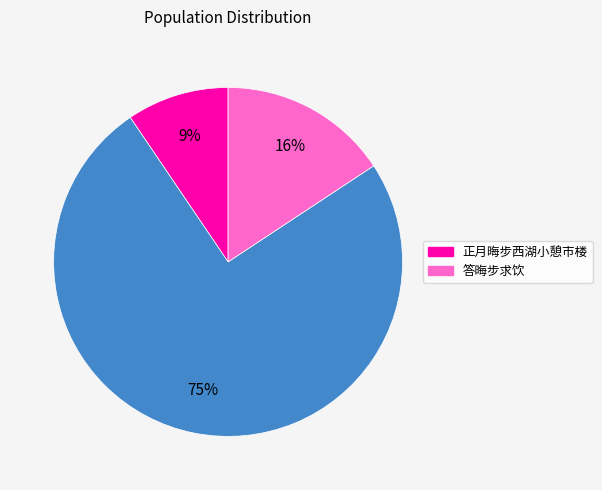

To the nearest percent, what is the average slice percentage?

33%